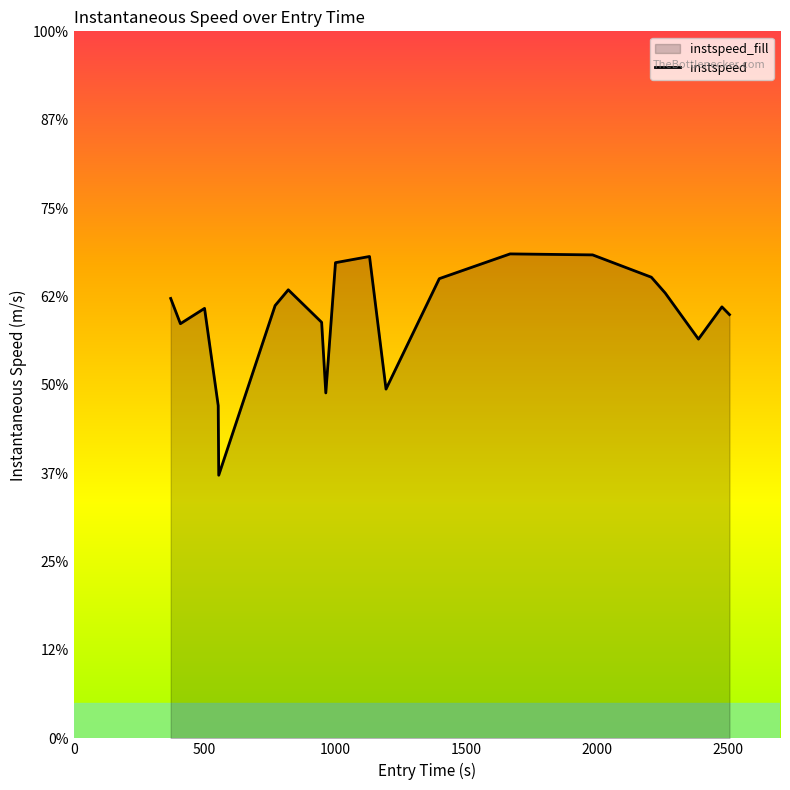

What is the value of the 9th point from the left?

9.8